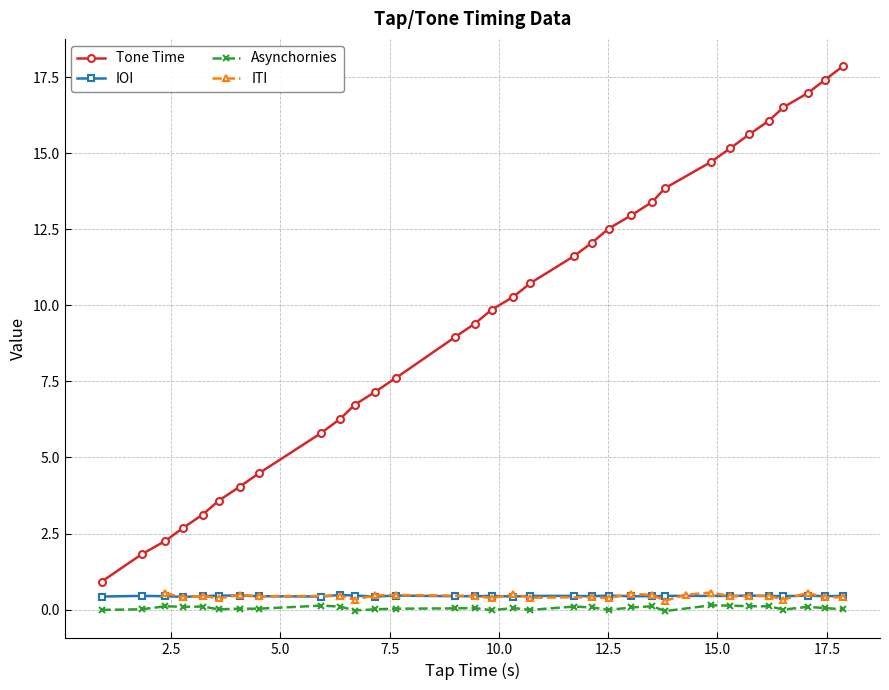

What is the difference between the maximum and minimum values?

17.0